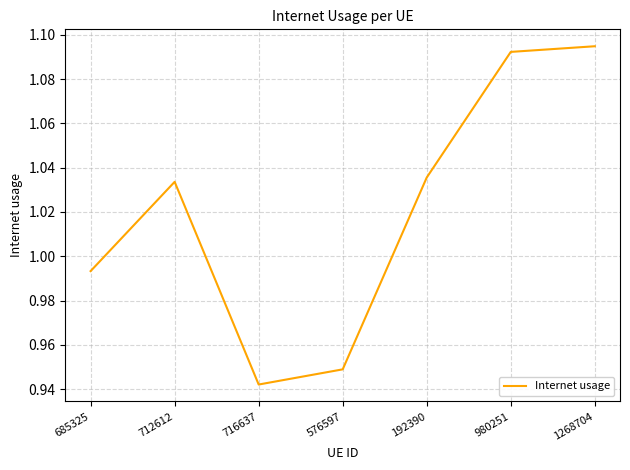

Where is the first local minimum?

716637